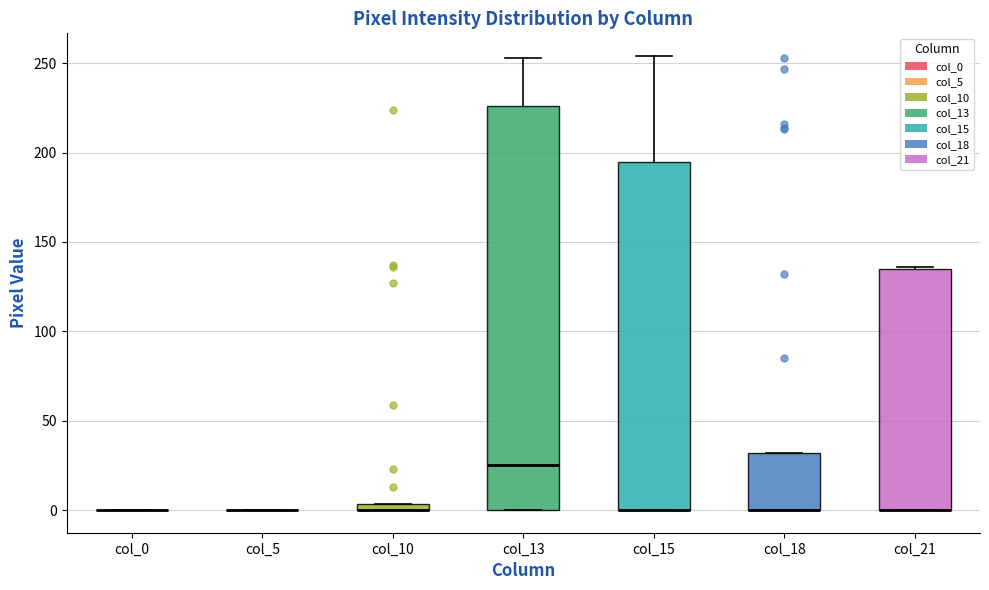

Where is the lower edge of the box for col_10 on the y-axis? The values are not printed on the chart, so give them approximately, as read against the axis.

0